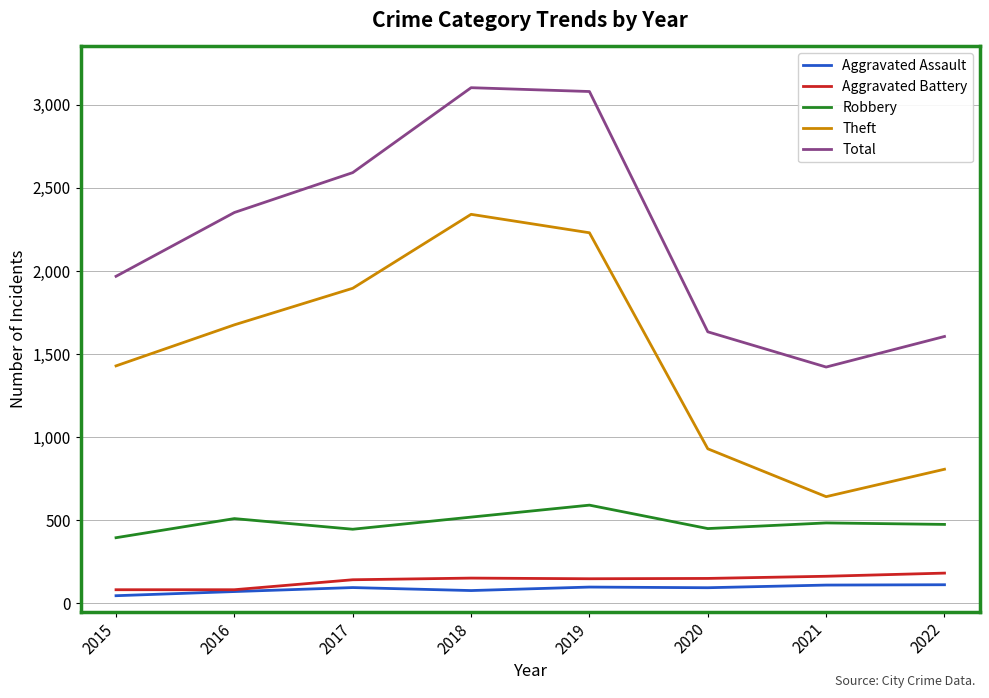

What is the difference between the second highest and minimum values in the Robbery series?

124